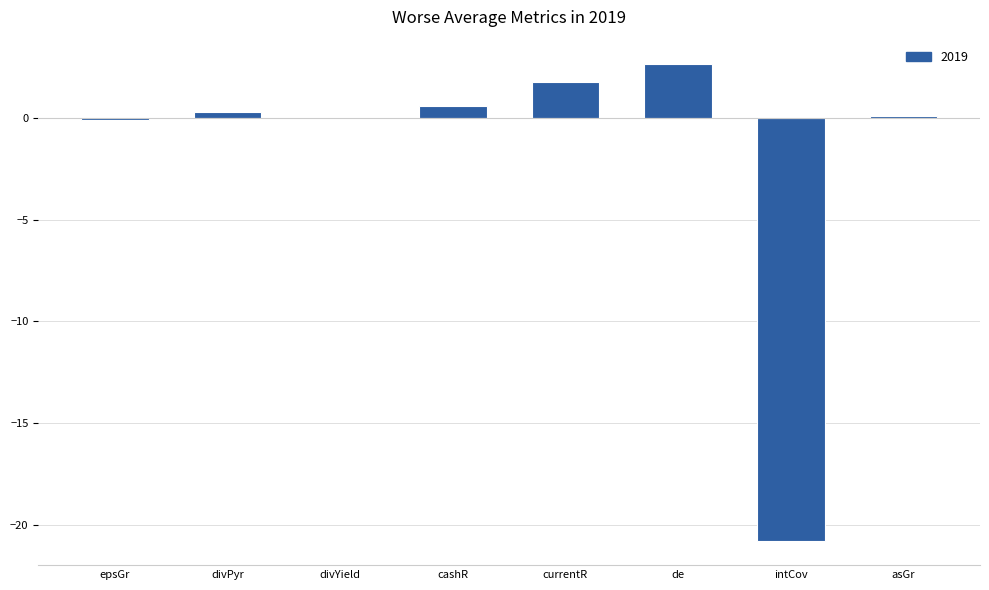

Which has a higher value, intCov or de?

de